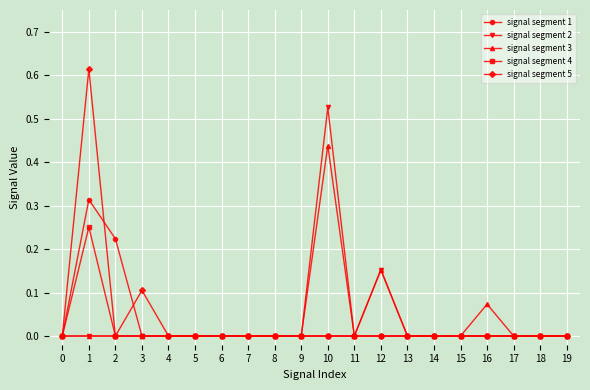

Count the number of data series in this chart.

5